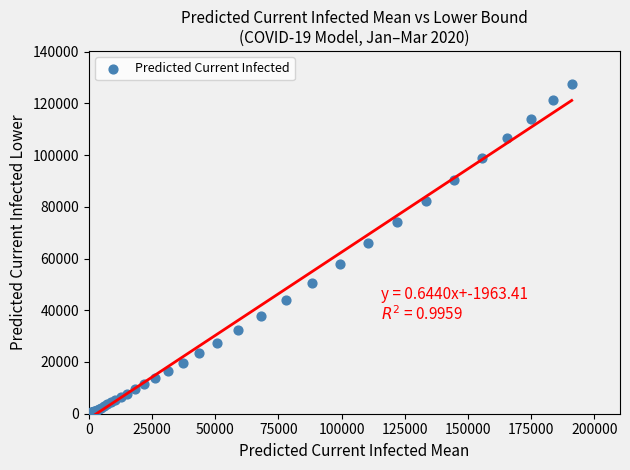

What Y value in the scatter plot is closest to 63797?

65907